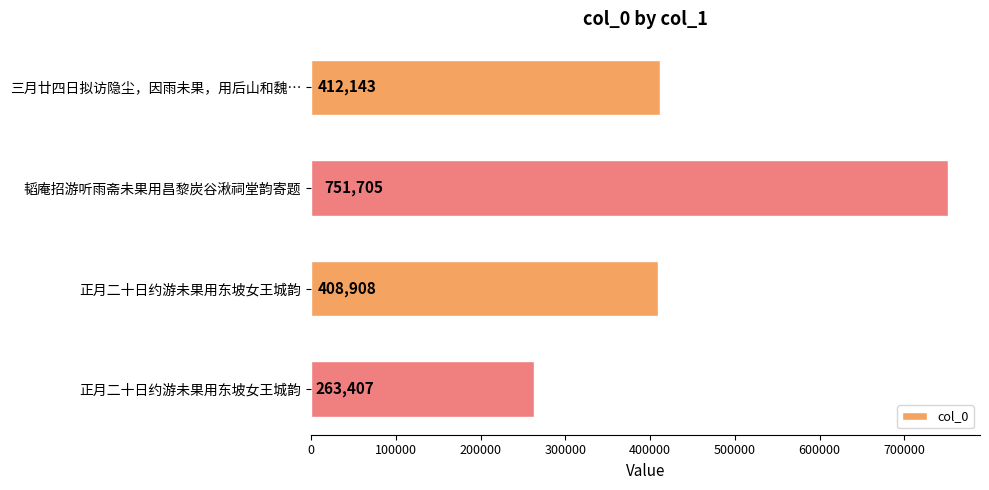

How many values are below 412143?

2